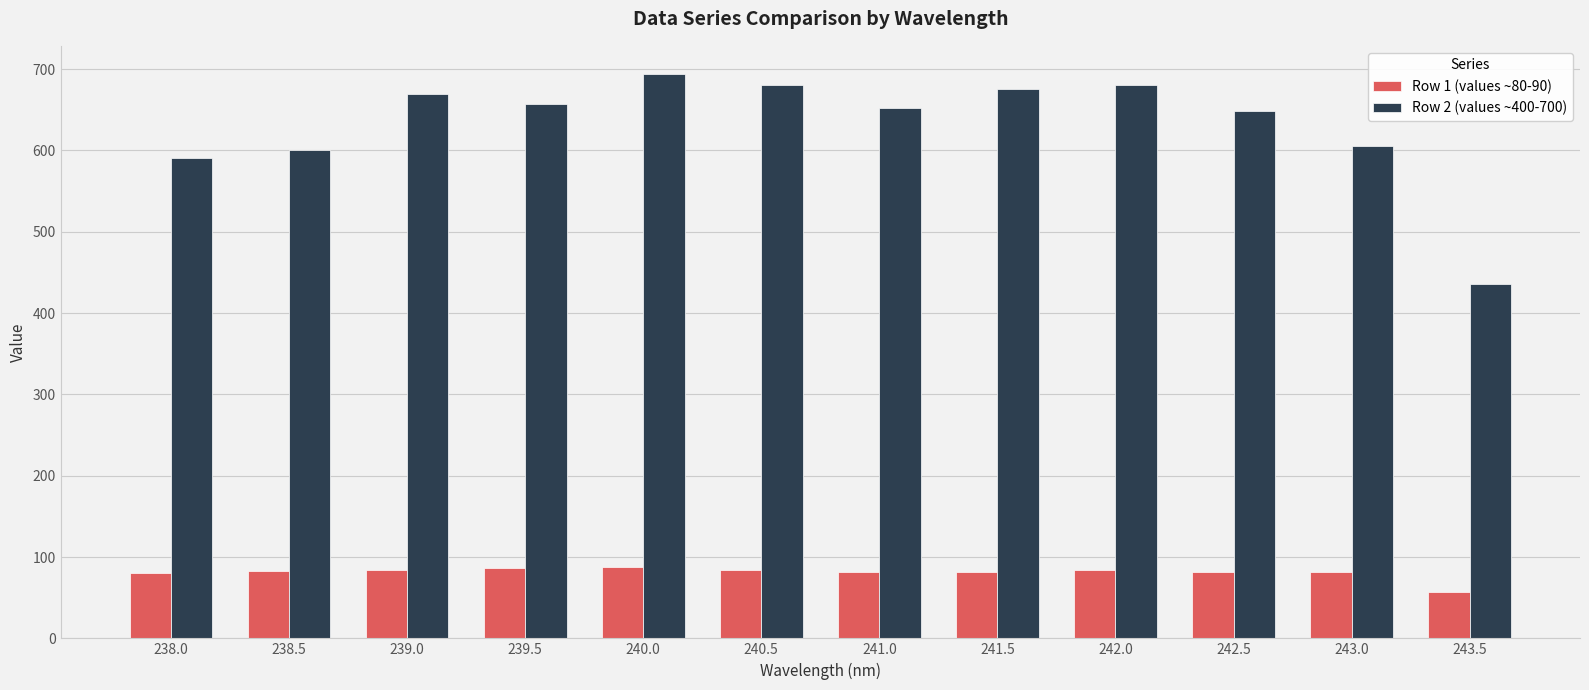

At which category is the sum across all series the highest?

240.0